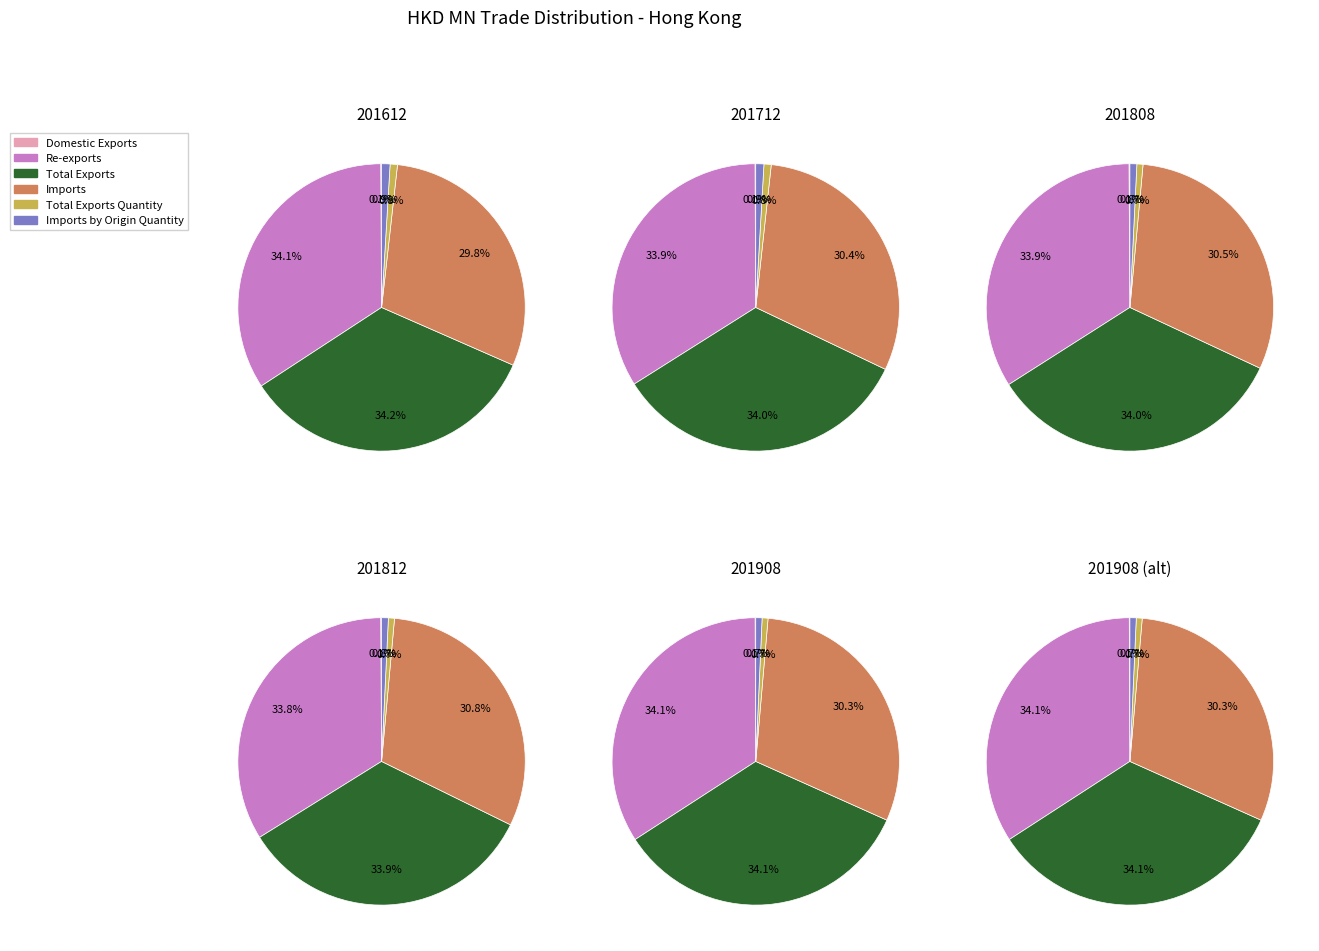

What is the ratio of the value at Re-exports to the value at Total Exports?

1.0